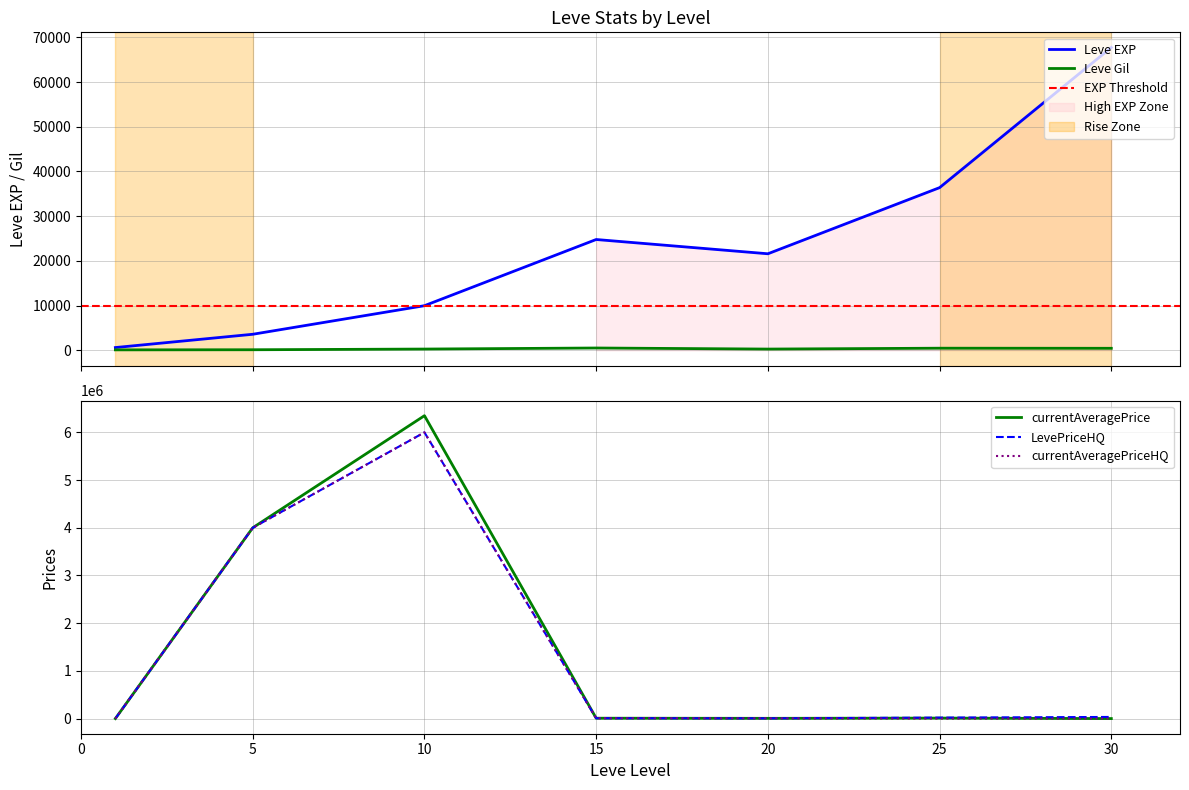

Reading left to right, extract all data points from this chart.

Leve EXP: 1=630.0	5=3600.0	10=9990.0	15=24790.0	20=21600.0	25=36390.0	30=67730.0
Leve Gil: 1=113.0	5=139.0	10=293.0	15=529.0	20=290.0	25=485.0	30=463.0
currentAveragePrice: 1=37.5	5=4000000.0	10=6350000.0	15=7766.7	20=5000.0	25=10000.0	30=0.0
LevePriceHQ: 1=9.0	5=4000000.0	10=6000000.0	15=7641.7	20=5000.0	25=20000.0	30=34261.0
currentAveragePriceHQ: 1=9.0	5=4000000.0	10=6000000.0	15=7641.7	20=5000.0	25=0.0	30=0.0